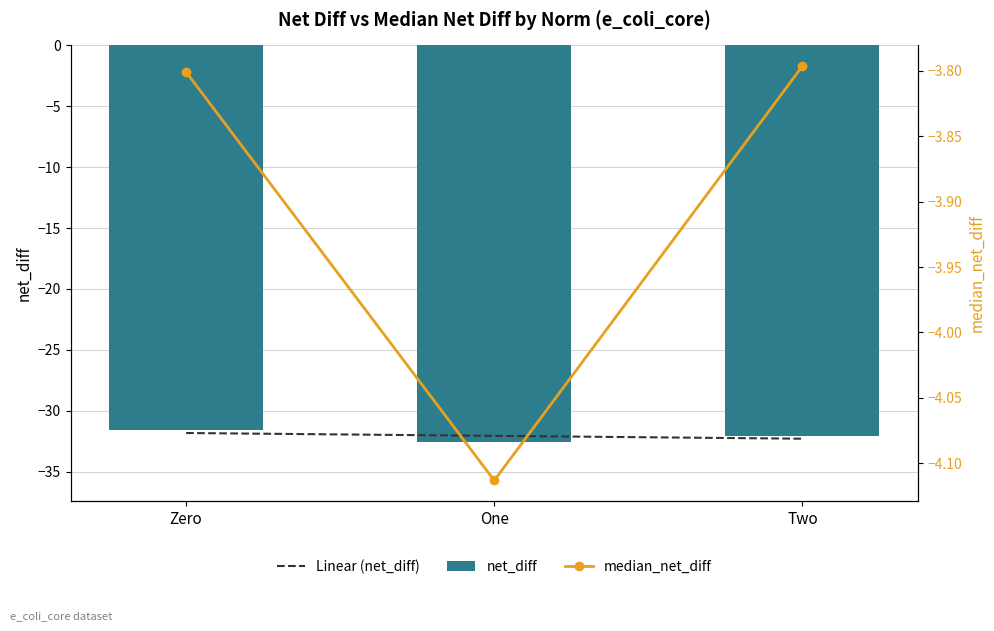

Read the median_net_diff value at Two.

-3.8